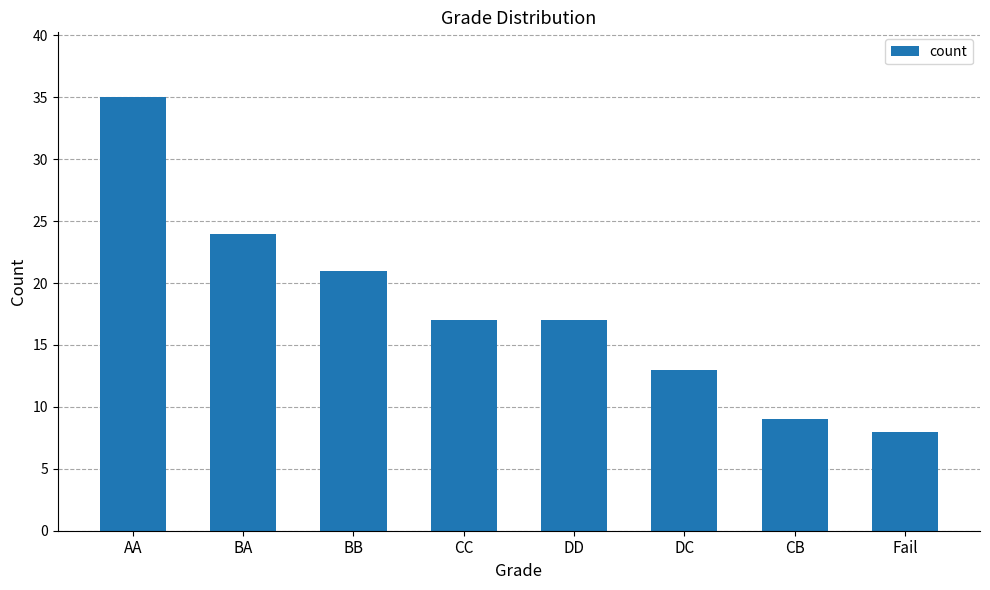

How many categories are shown in the chart?

8